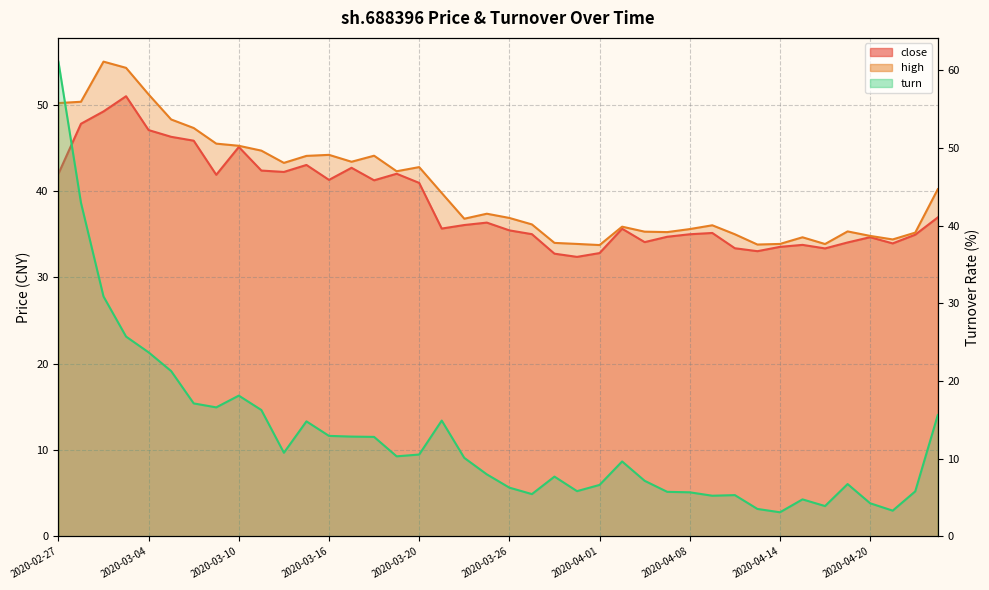

At which label is turn closest to 32?

2020-03-02